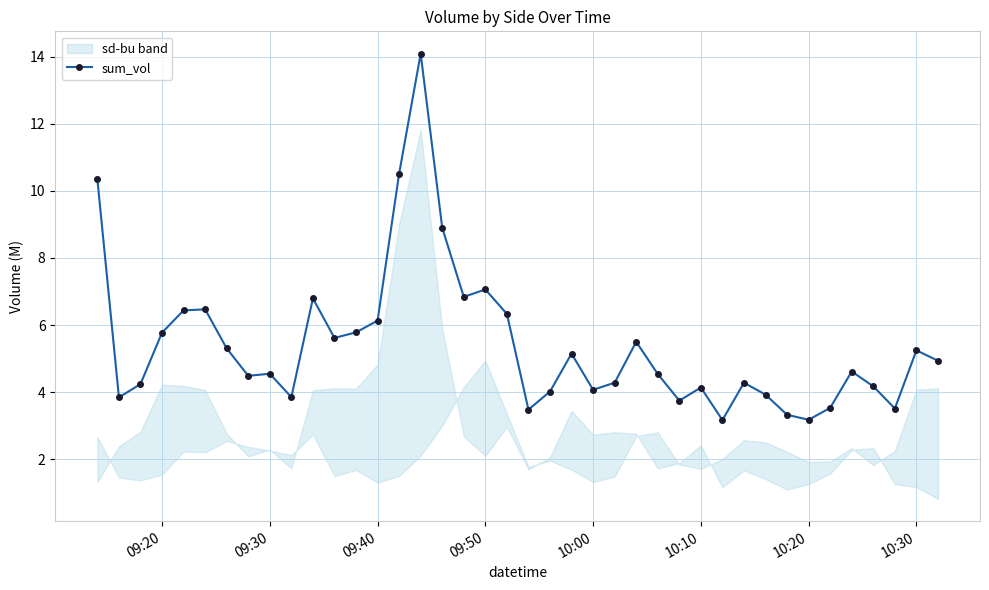

True or false: sum_vol has more than 0 interior local peaks.

True